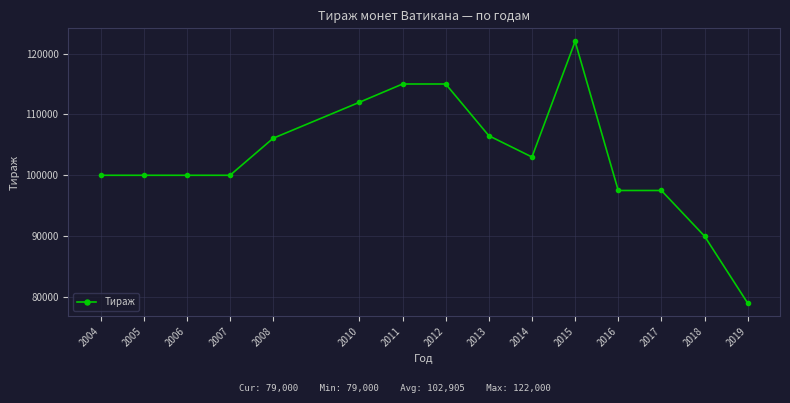

What is the average value?

102906